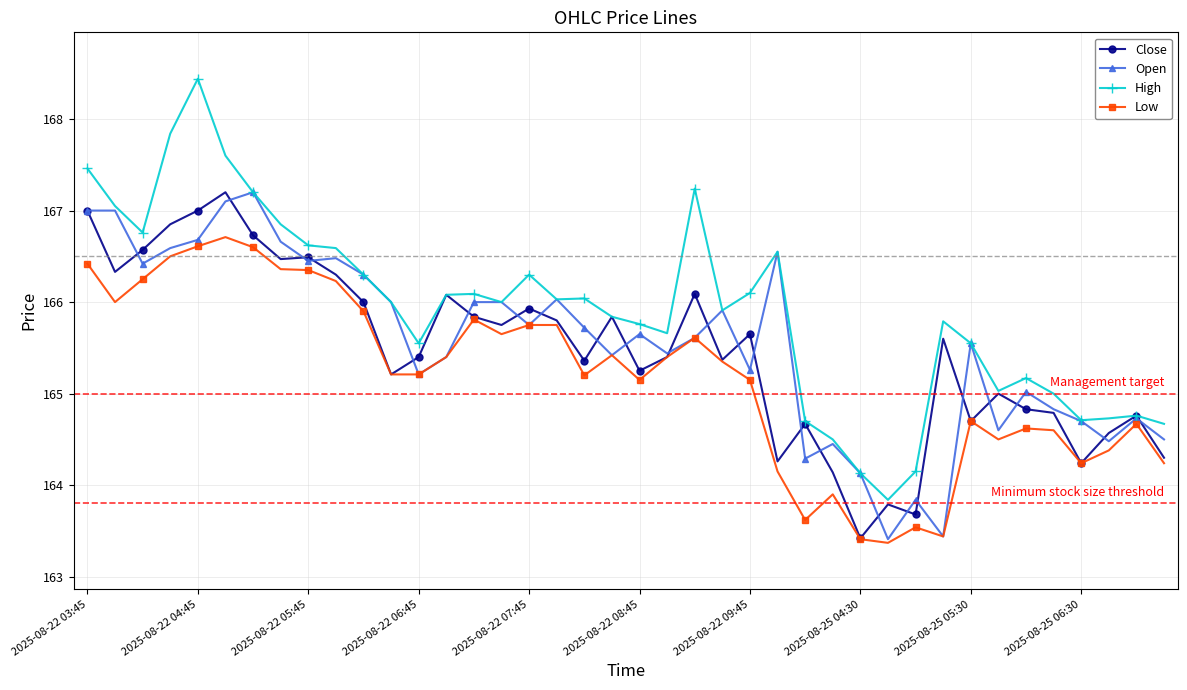

What is the minimum value for Close?

163.4